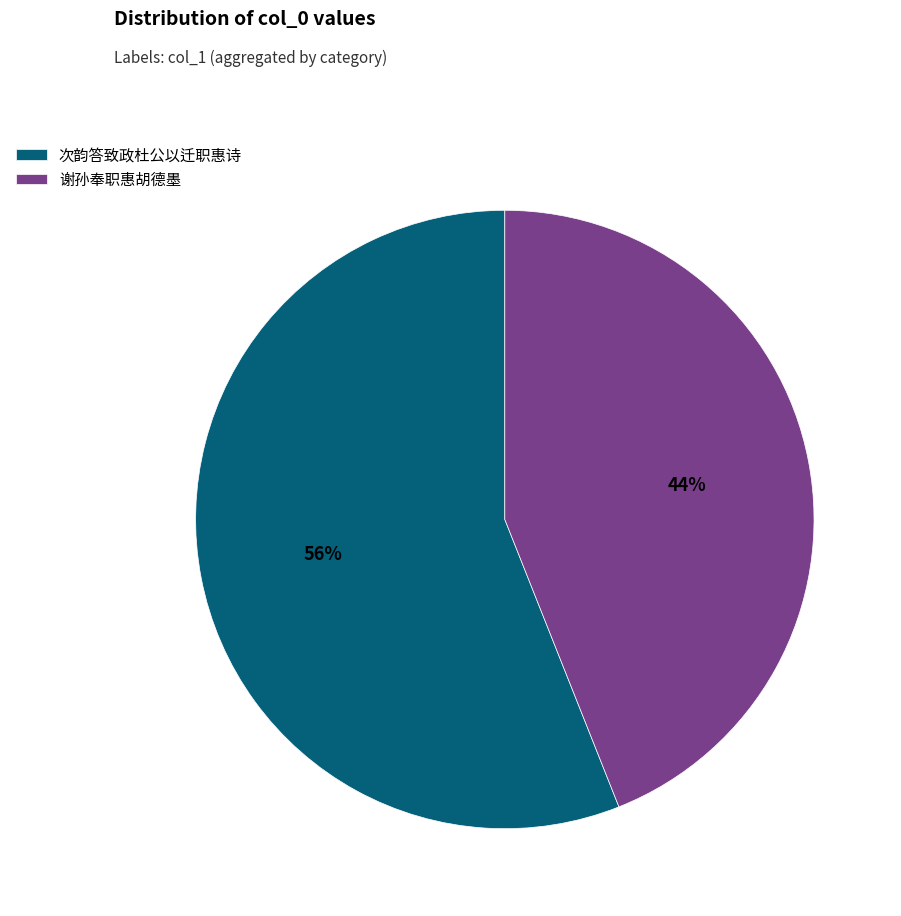

Approximately how many times larger is the value at 次韵答致政杜公以迁职惠诗 compared to 谢孙奉职惠胡德墨?

1.3